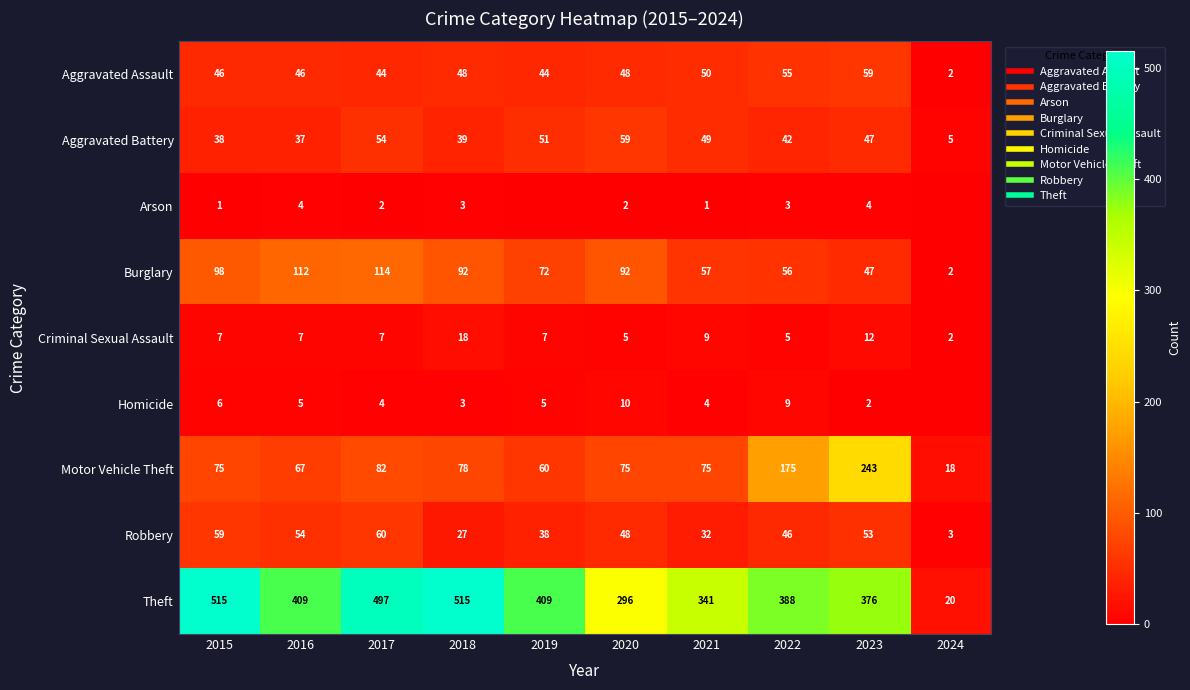

Which series has the largest total across all categories?

Theft